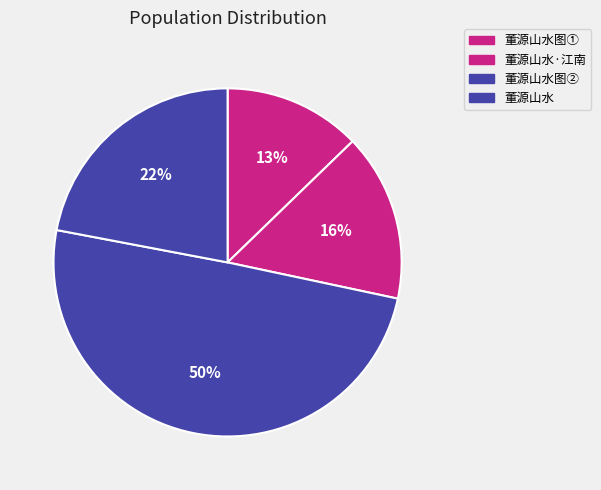

How many slices are in this pie chart?

4